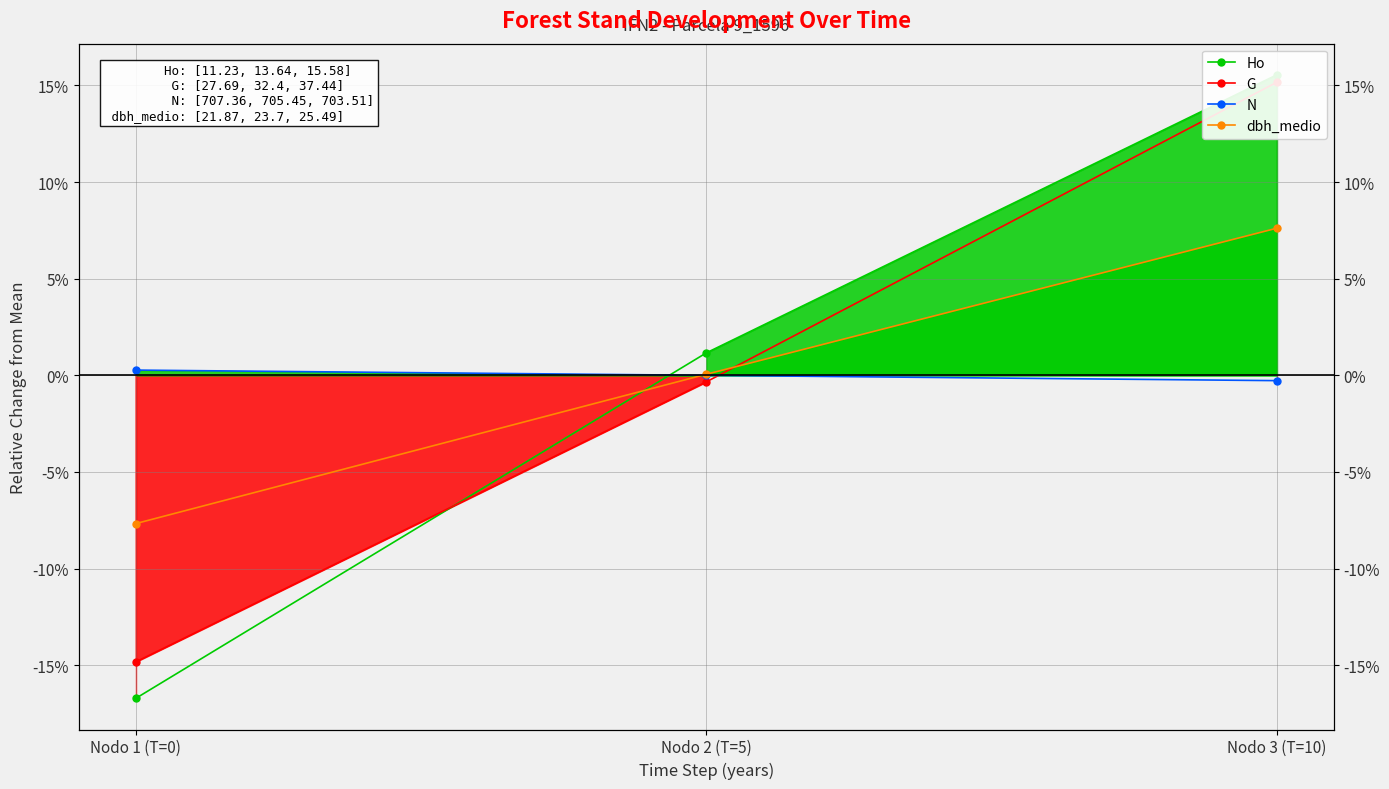

Which has a higher value, Nodo 3 (T=10) or Nodo 2 (T=5)?

Nodo 3 (T=10)